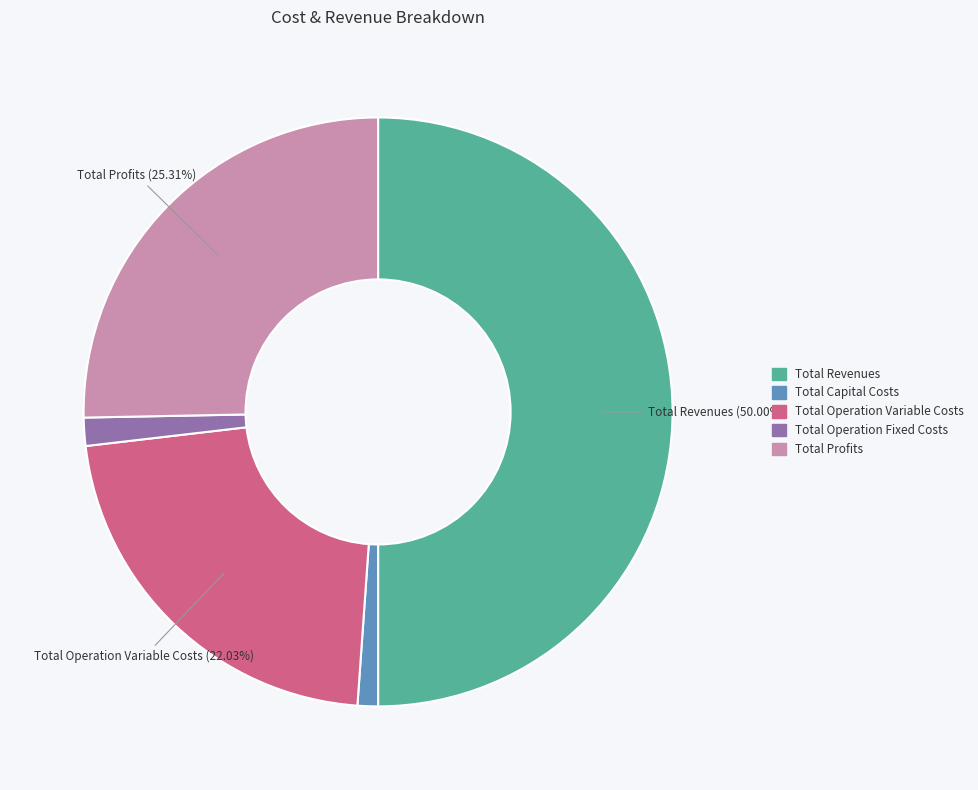

Does Total Profits represent more than half of the total?

No